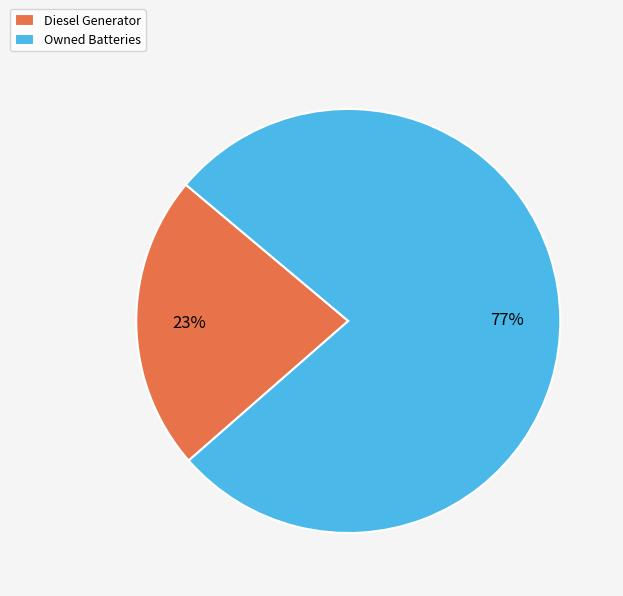

Between Owned Batteries and Diesel Generator, which is larger?

Owned Batteries